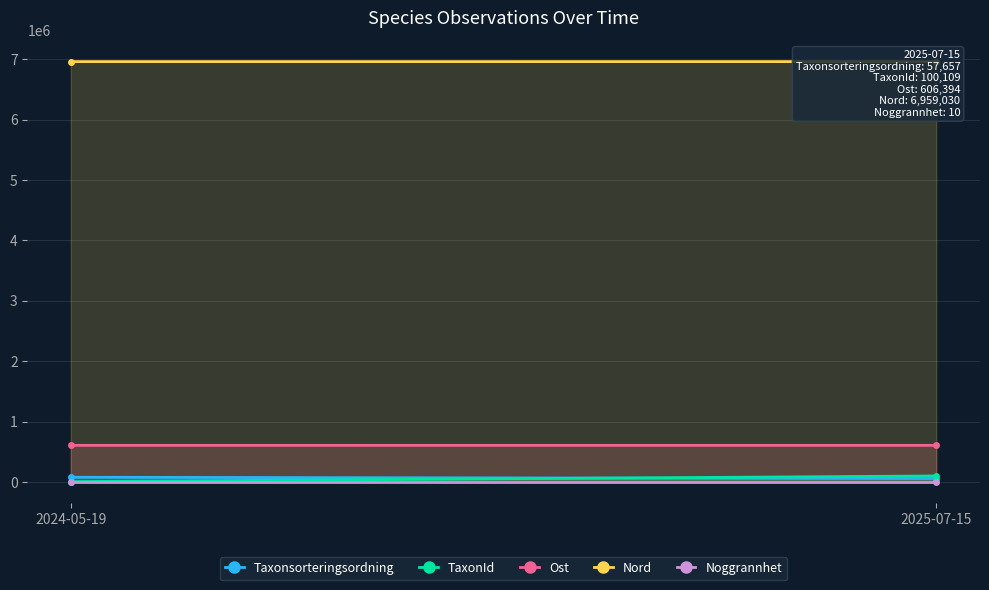

The Ost series shows 606394 at 2025-07-15. True or false?

True